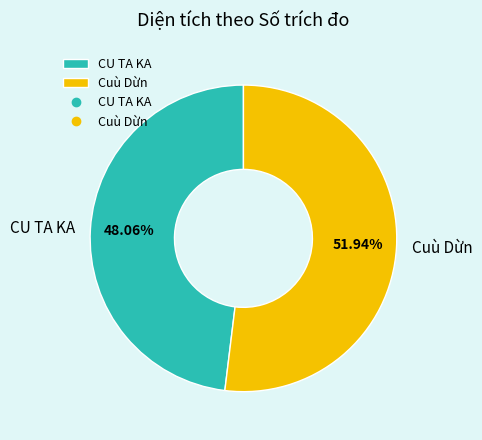

Rank the categories by value from lowest to highest.

CU TA KA, Cuù Dừn